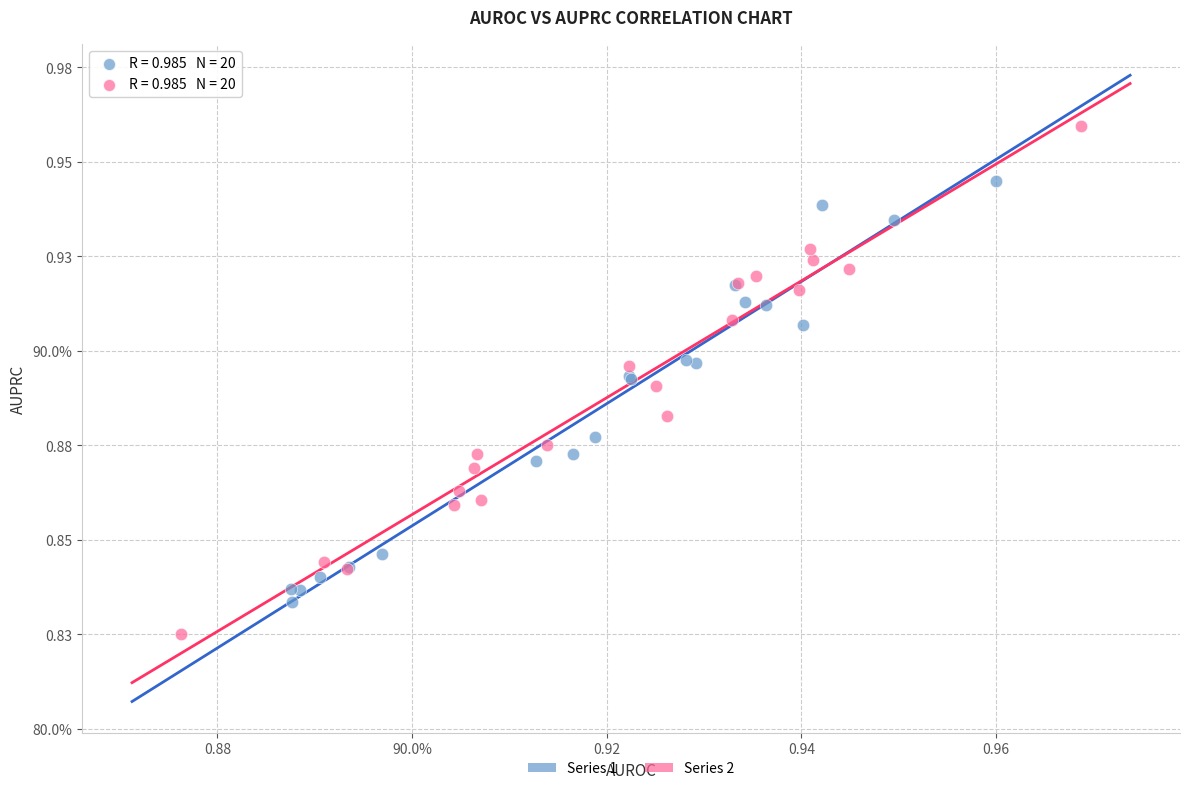

What are all the series names shown in the legend?

Series 1, Series 2